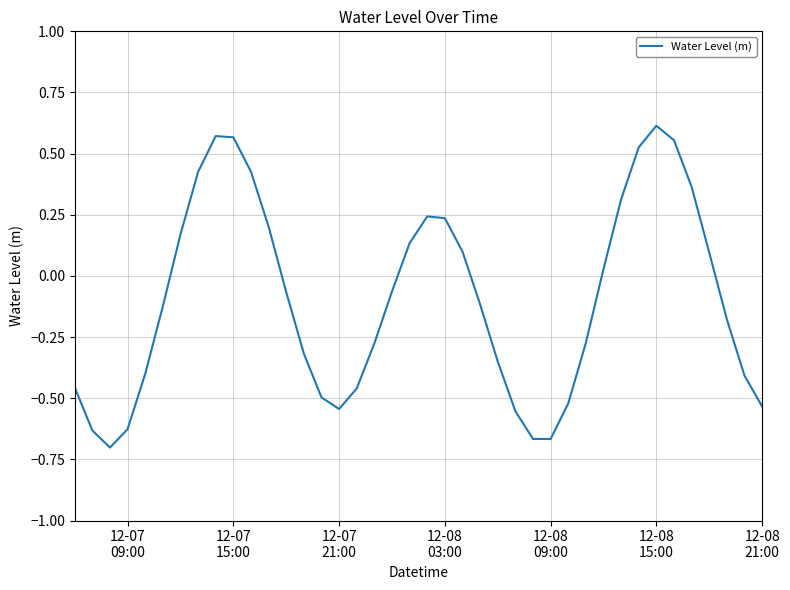

What is the difference between the maximum and minimum values?

1.3